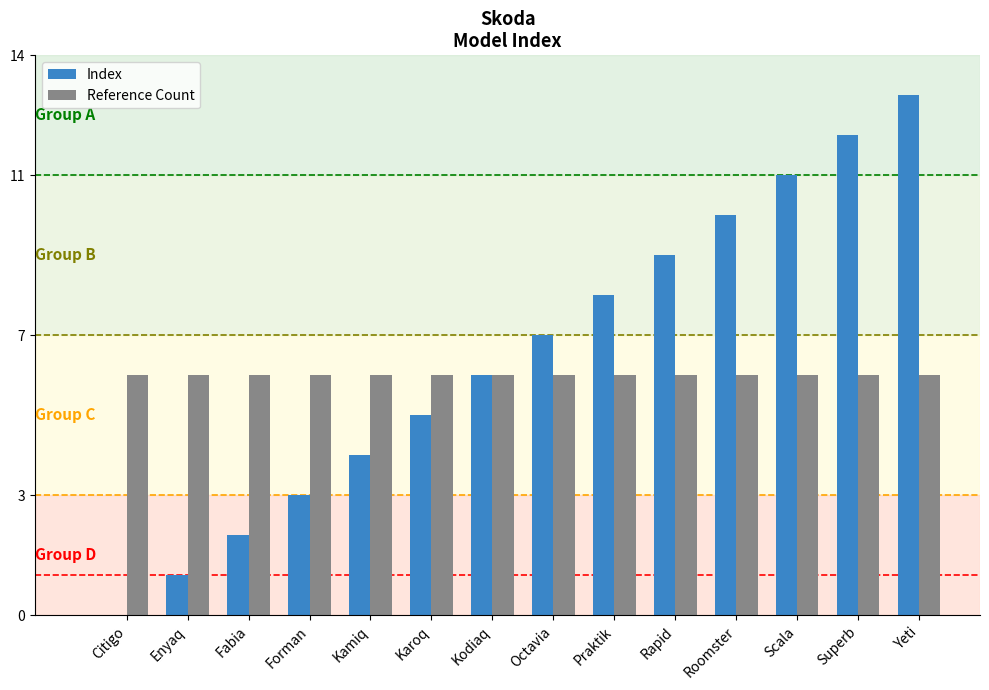

What is the sum of the Reference Count values at Praktik and Enyaq?

12